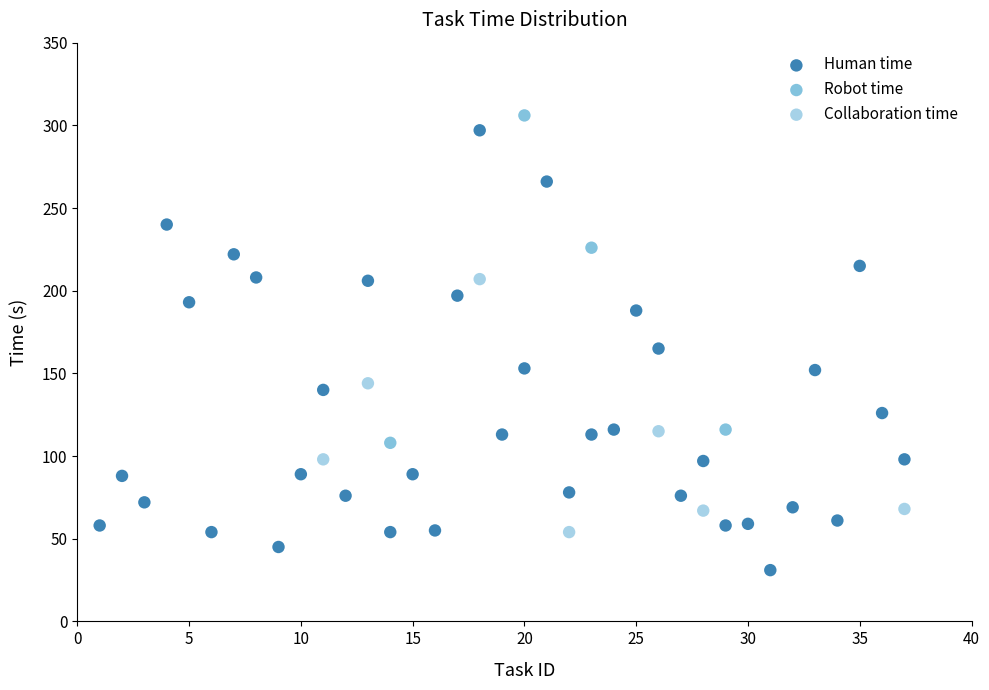

Which series has the widest spread of Y values?

Human time